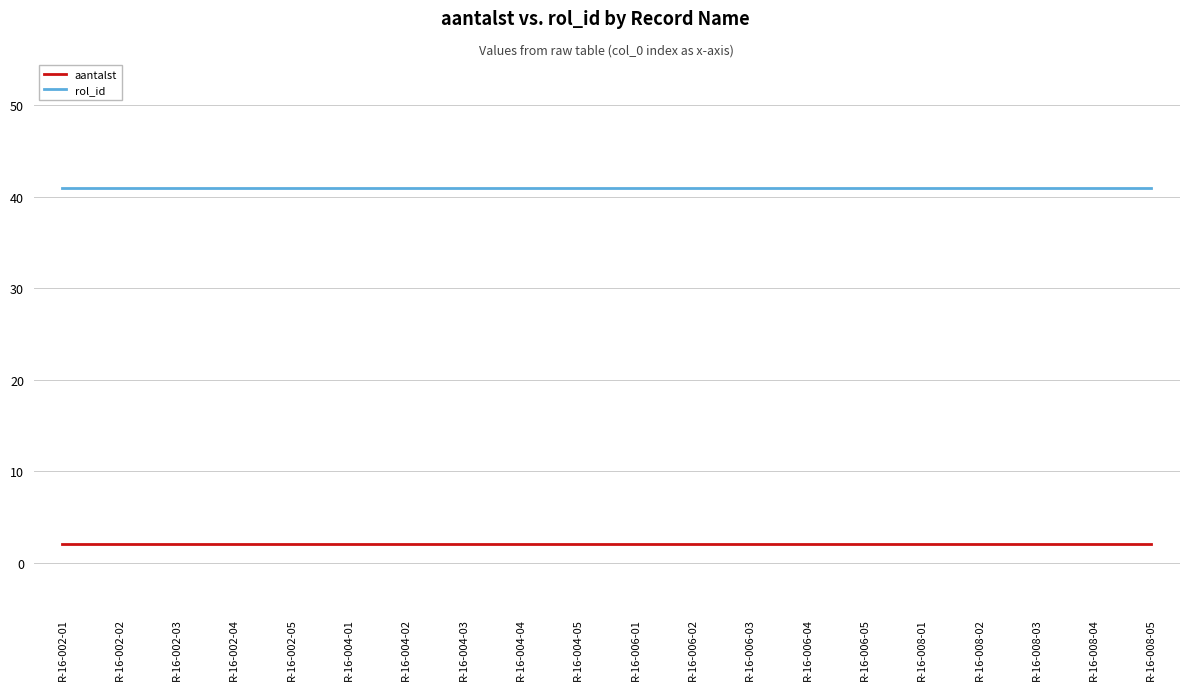

True or false: rol_id and aantalst intersect in this chart.

False